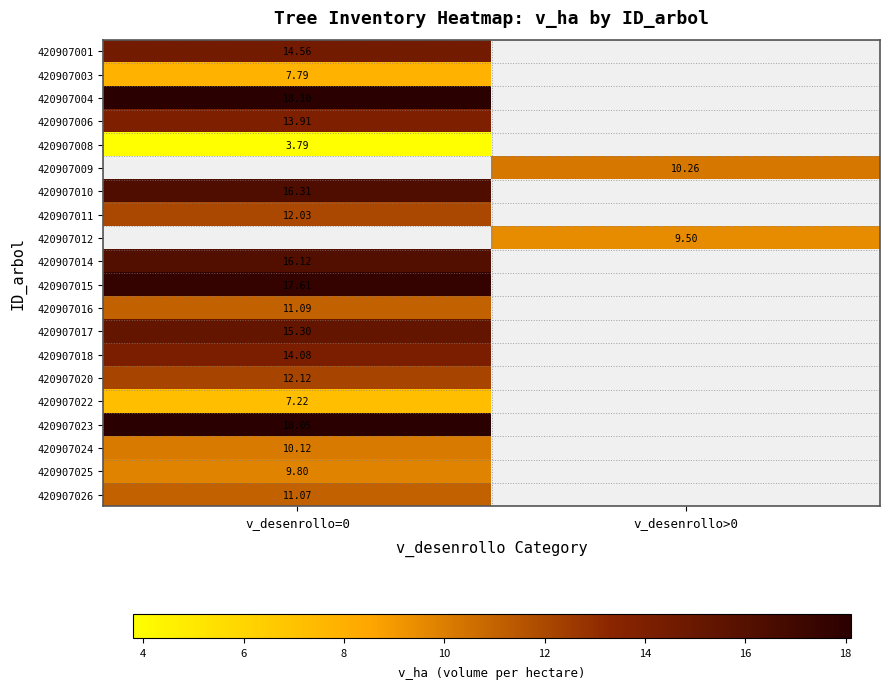

Rank the series by their maximum value, from lowest to highest.

420907008, 420907022, 420907003, 420907025, 420907024, 420907026, 420907016, 420907011, 420907020, 420907006, 420907018, 420907001, 420907017, 420907015, 420907004, 420907009, 420907014, 420907010, 420907012, 420907023